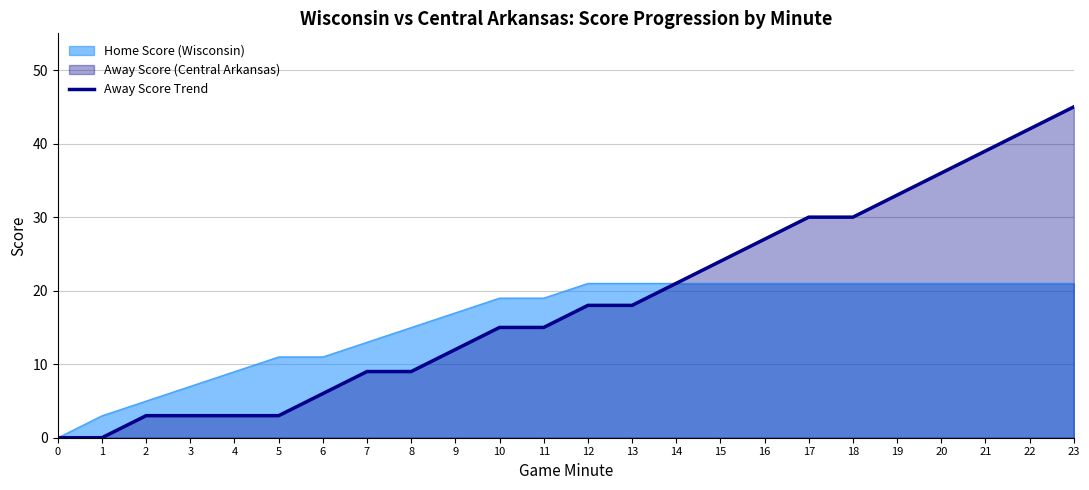

Reading left to right, transcribe all the data shown in this chart.

0=0	1=0	2=3	3=3	4=3	5=3	6=6	7=9	8=9	9=12	10=15	11=15	12=18	13=18	14=21	15=24	16=27	17=30	18=30	19=33	20=36	21=39	22=42	23=45